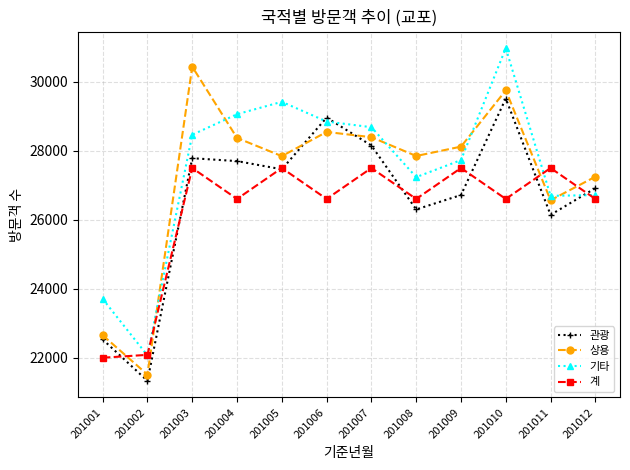

Rank the series by their average value, from lowest to highest.

계, 관광, 상용, 기타